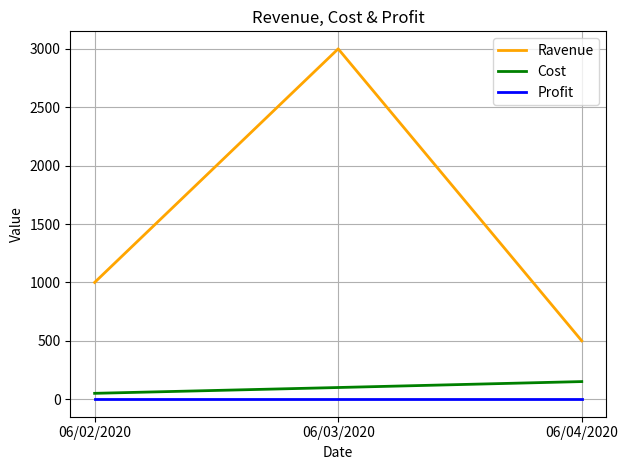

Which series has the widest spread of values?

Ravenue